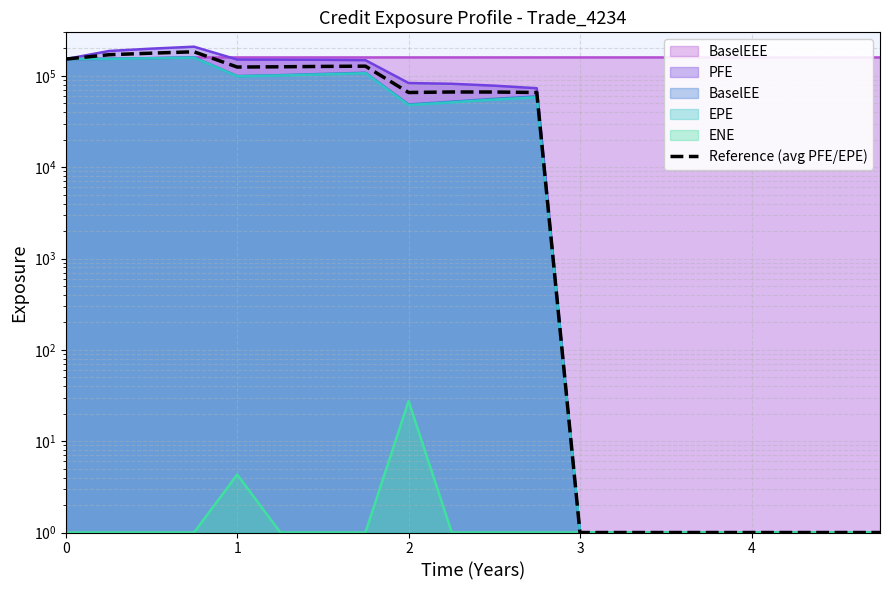

Reading left to right, what are all the values shown in this chart?

152983.0	170593.0	177429.5	183689.0	125004.4	125863.5	126994.0	127890.5	65797.1	66663.3	66597.1	65816.3	1.0	1.0	1.0	1.0	1.0	1.0	1.0	1.0